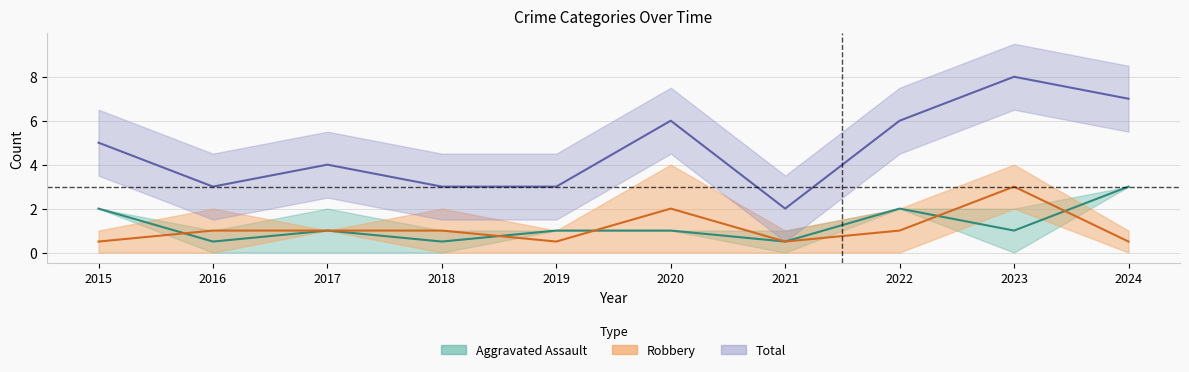

Where is the first local maximum for Total?

2017